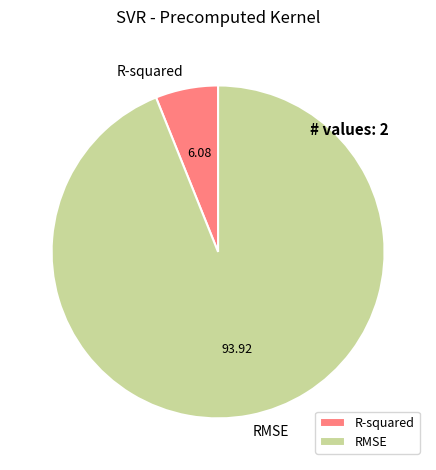

Is the sum of RMSE and R-squared greater than half?

Yes